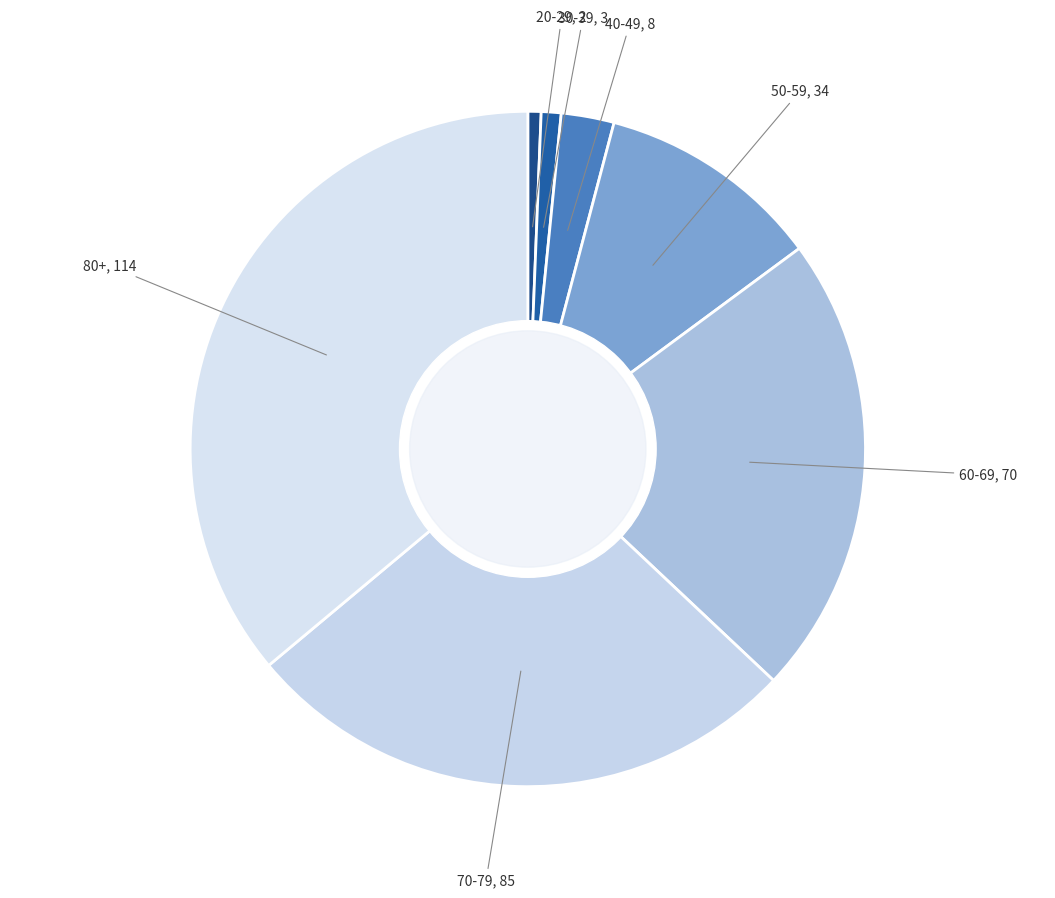

Count the number of slices in the pie.

7